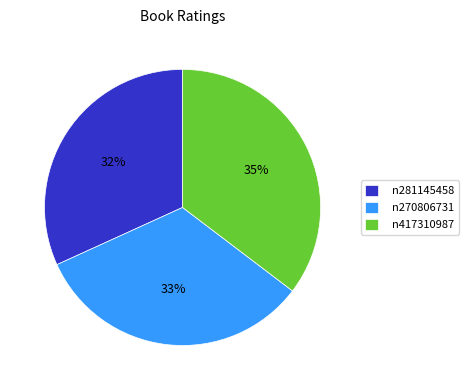

Is it true that n281145458 is 18% of the pie?

False